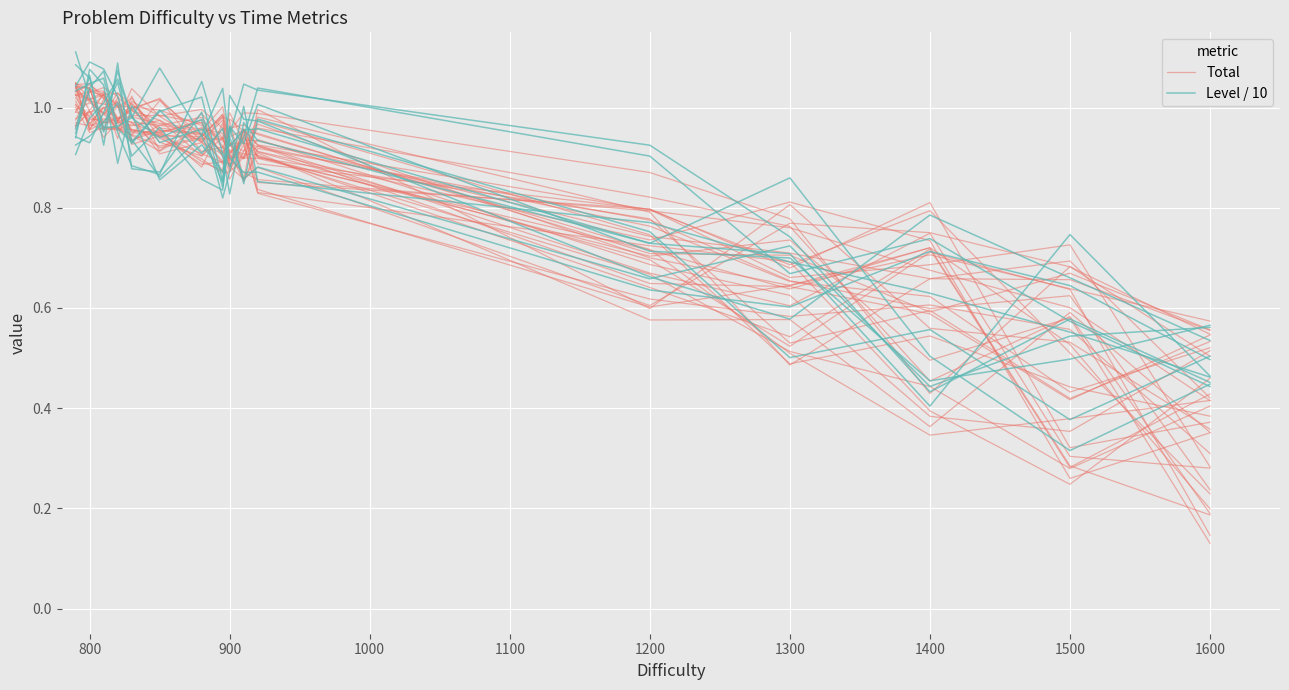

How many data points does each series have?

16